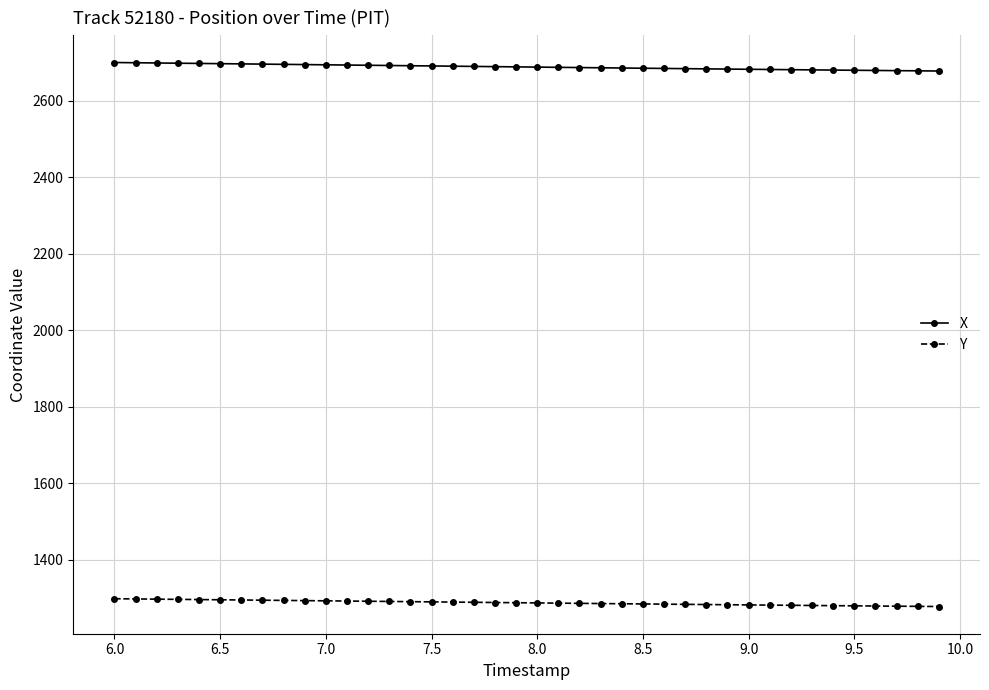

What is the value of the X point at the 4th from the left?

2698.8